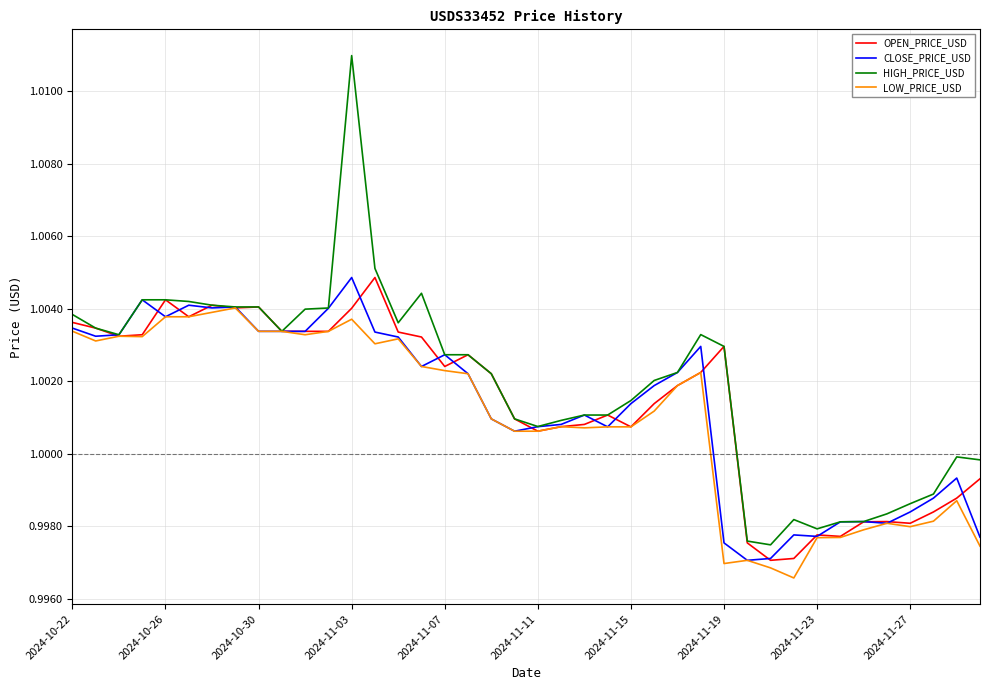

Which series has the largest range (max minus min)?

HIGH_PRICE_USD